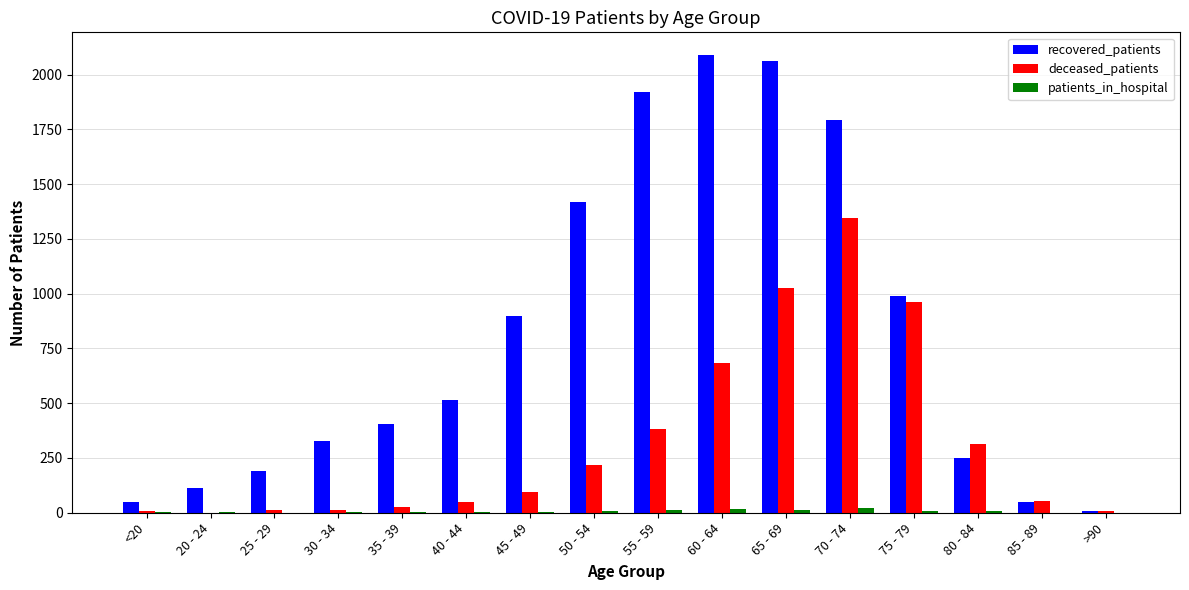

What is the maximum value shown in the chart?

2089